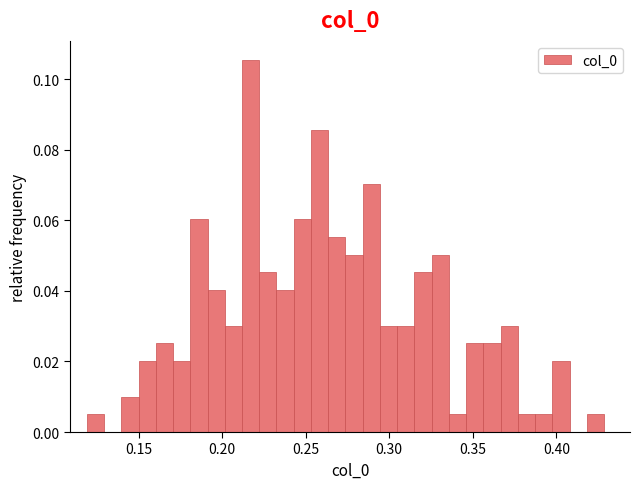

Around what value on the x-axis is the tallest bar? Give the approximate position of its centre, as read against the axis.

0.215